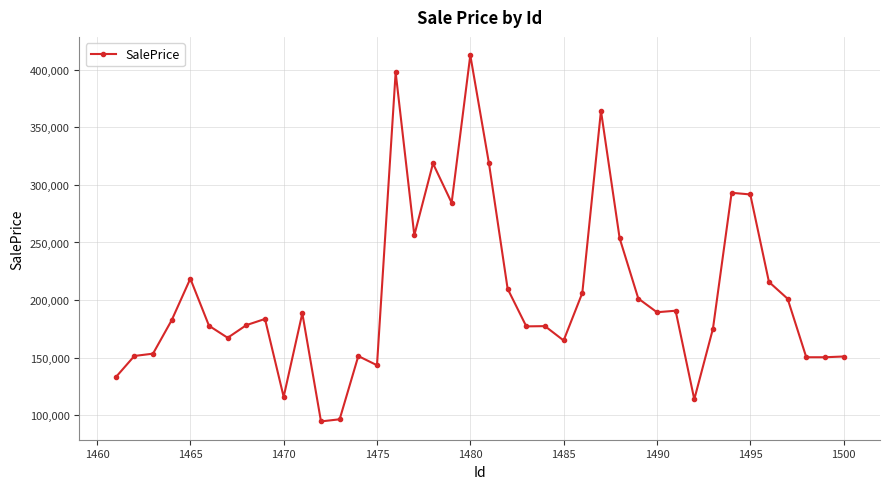

What is the greatest value displayed?

412767.6